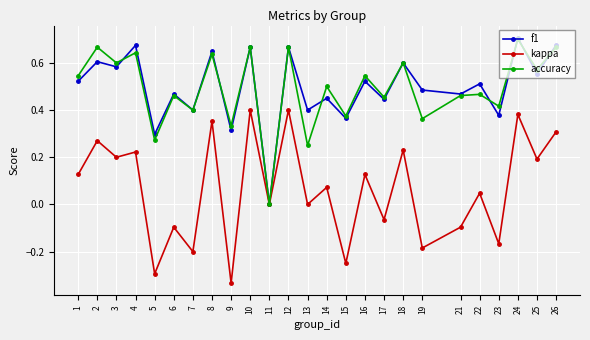

Which label corresponds to the smallest value in the chart?

9